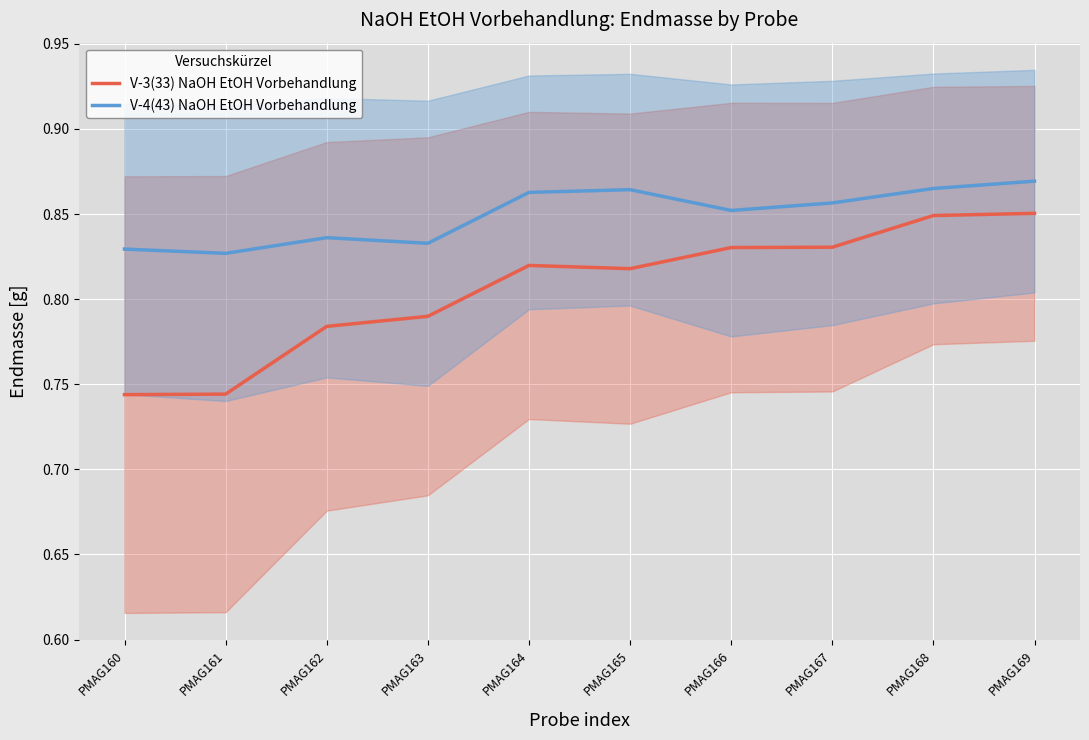

Does the chart display data point markers on the line(s)?

No